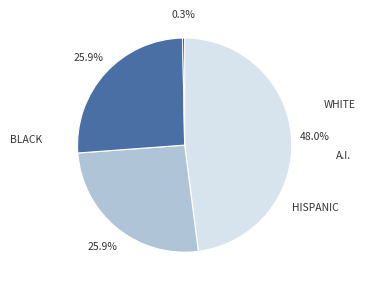

Does any single category account for the majority?

No